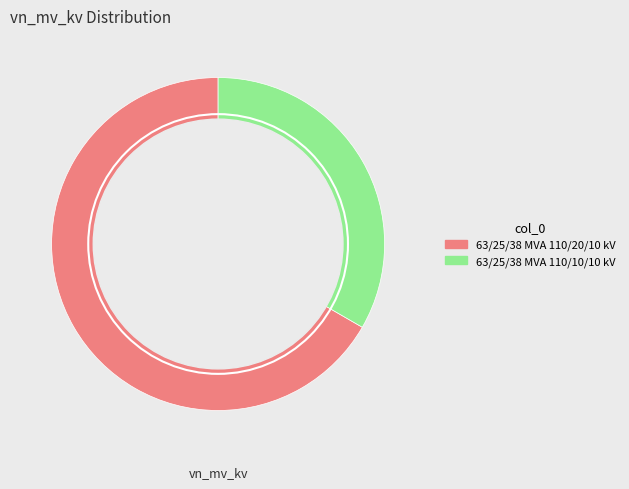

Is the sum of 63/25/38 MVA 110/20/10 kV and 63/25/38 MVA 110/10/10 kV greater than half?

Yes